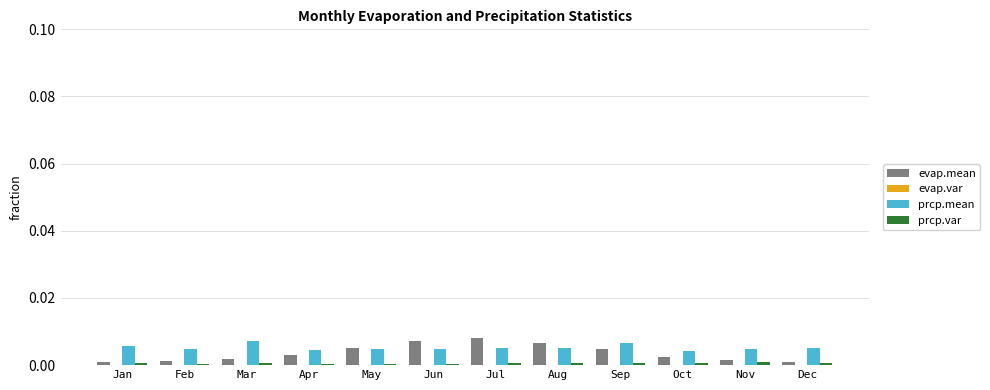

How many groups of bars are there?

12